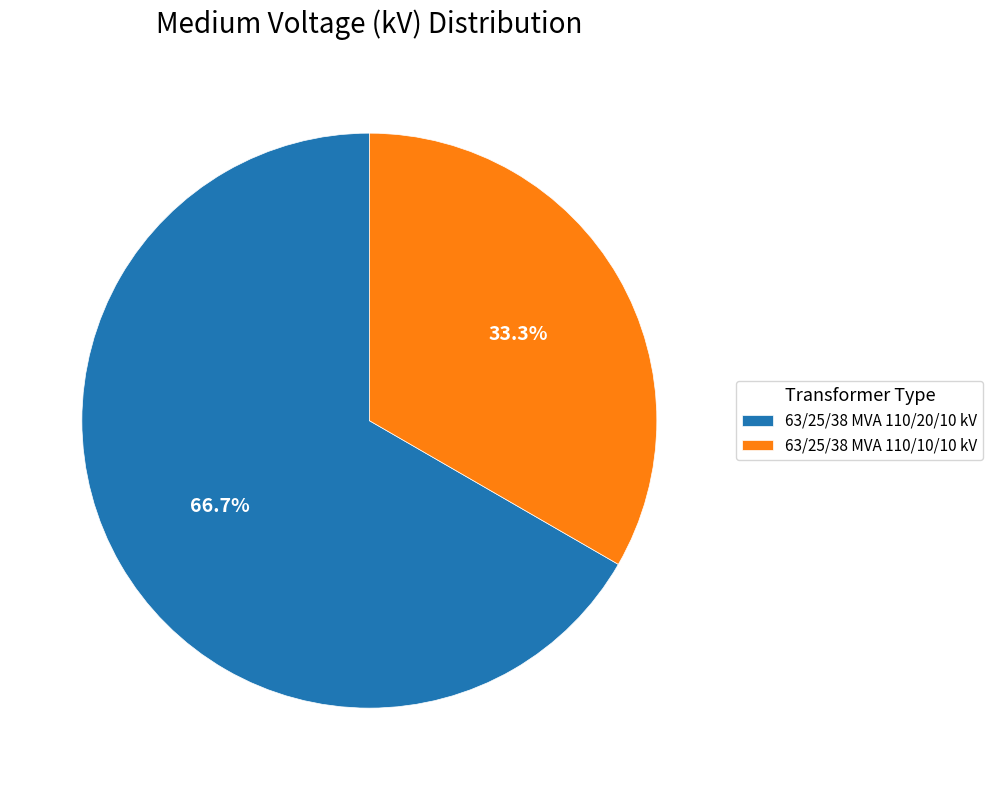

What percentage is the 63/25/38 MVA 110/20/10 kV slice, to the nearest percent?

67%